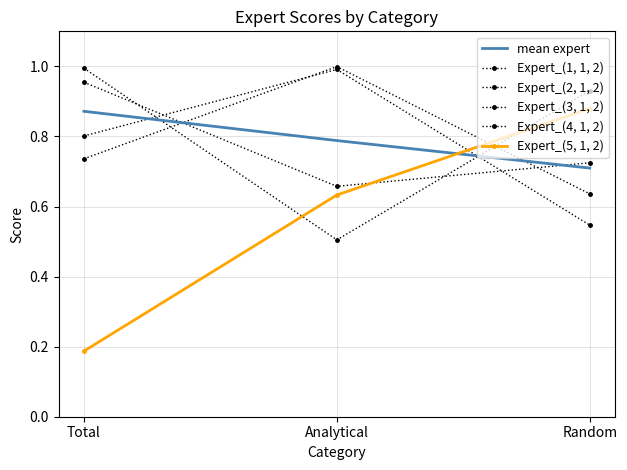

The value of Expert_(2, 1, 2) at Analytical is 0.9. True or false?

False